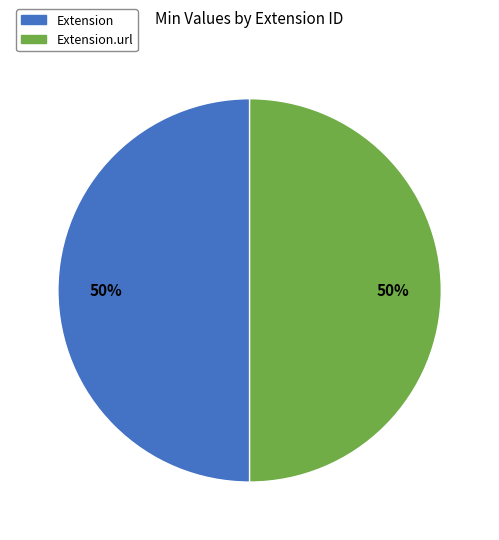

To the nearest percent, what is the average slice percentage?

50%